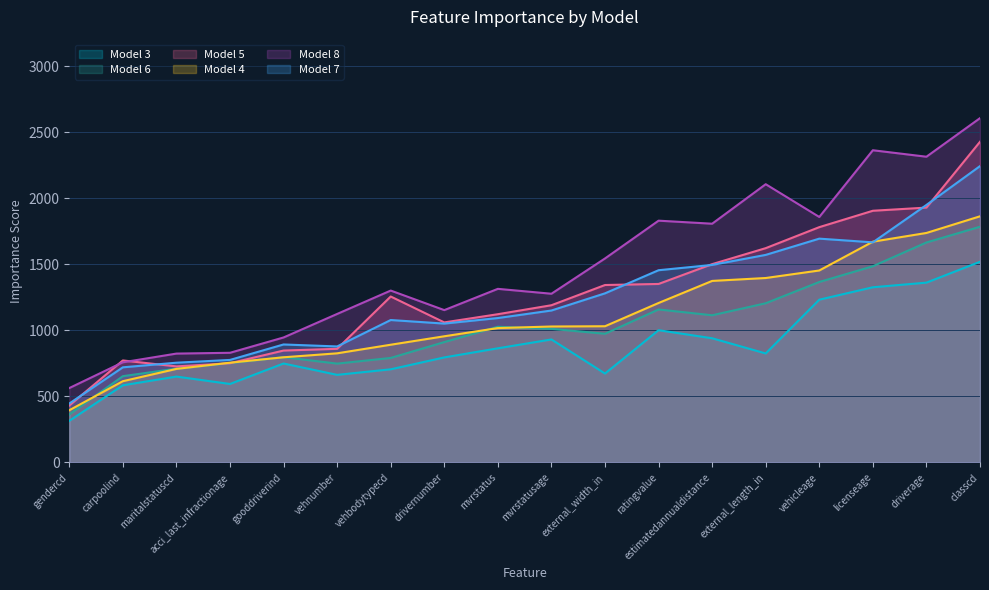

At how many categories does at least one series exceed 2219?

3